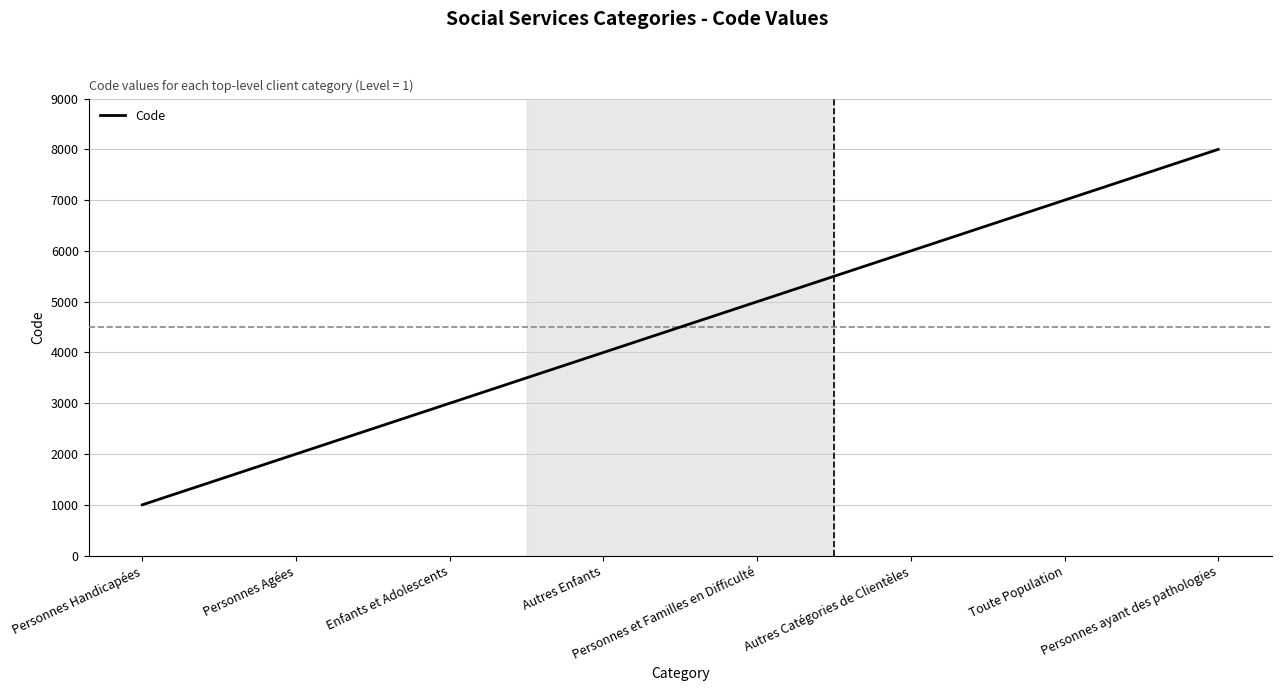

What position from the right is Toute Population?

2